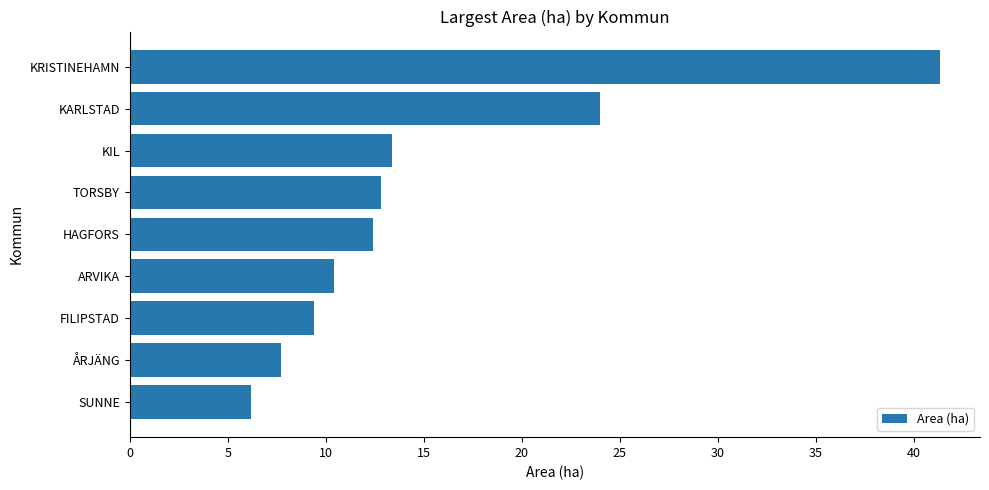

Reading bottom to top, list all the values displayed in this chart.

SUNNE=6.2	ÅRJÄNG=7.7	FILIPSTAD=9.4	ARVIKA=10.4	HAGFORS=12.4	TORSBY=12.8	KIL=13.4	KARLSTAD=24.0	KRISTINEHAMN=41.3